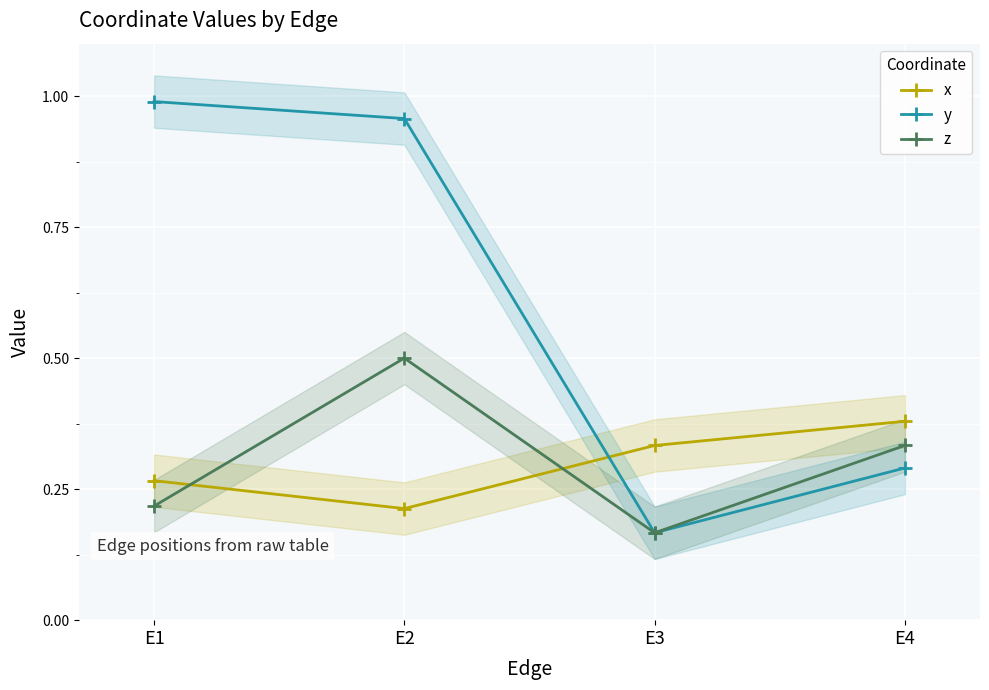

At which category is the sum across all series the highest?

E2